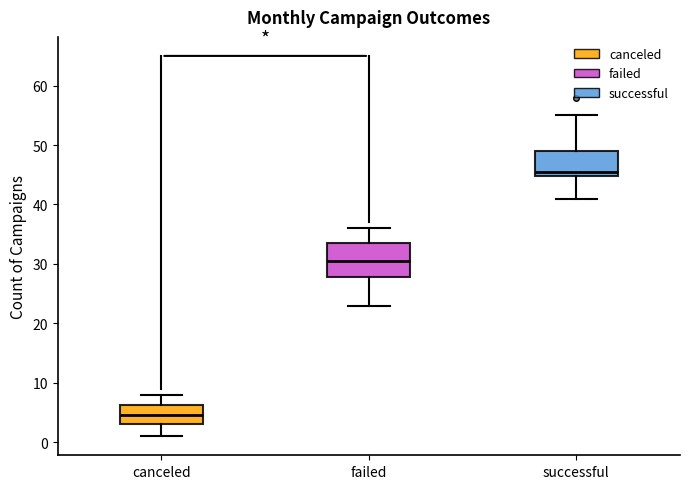

Reading left to right, transcribe this box plot: for each box, give where its median line is, the range the box spans, and where its two whiskers end, as read against the y-axis. The values are not printed on the chart, so give them approximately, as read against the axis.

canceled: median 5, box 3 to 6, whiskers 1 to 8
failed: median 31, box 28 to 34, whiskers 23 to 36
successful: median 46, box 45 to 49, whiskers 41 to 55